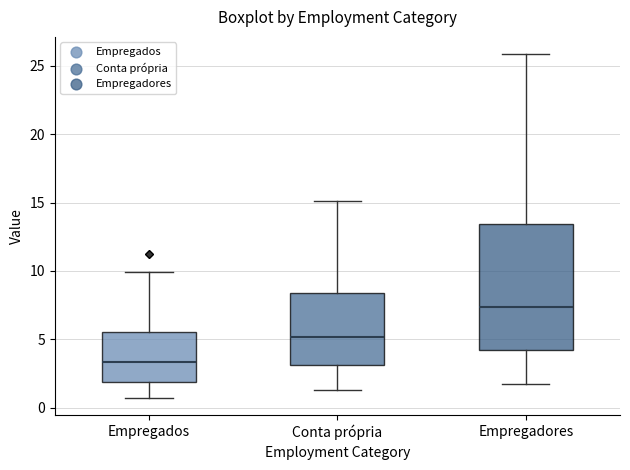

Where is the lower edge of the box for Conta própria on the y-axis? The values are not printed on the chart, so give them approximately, as read against the axis.

3.0